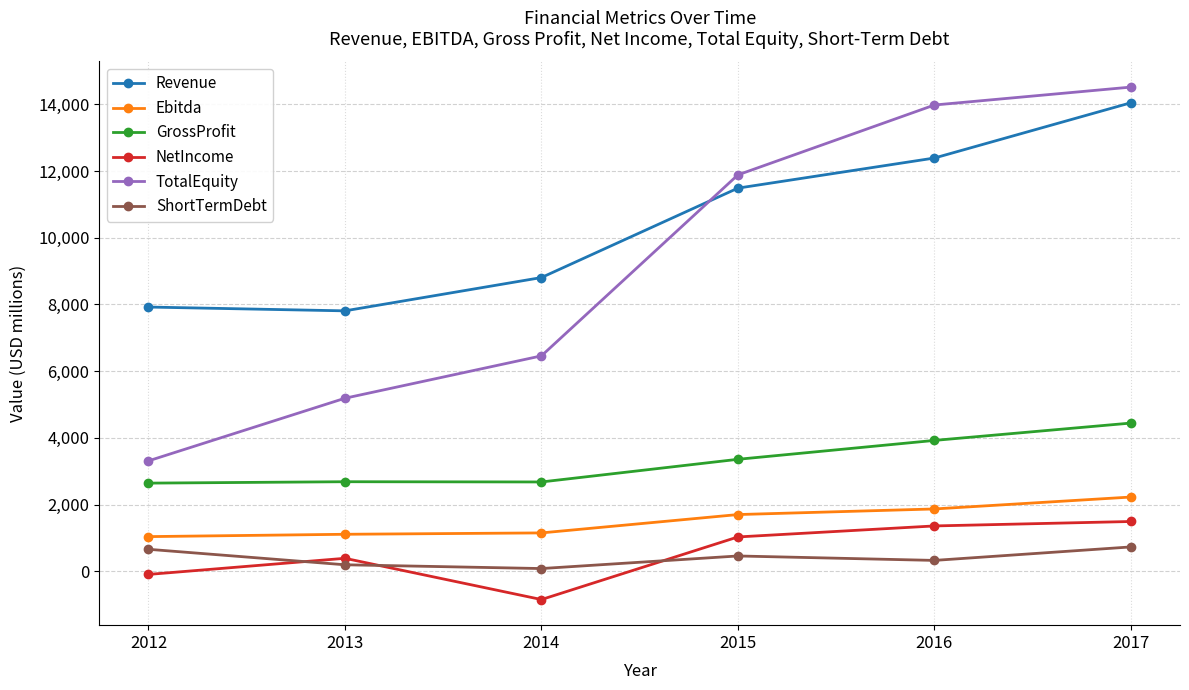

What is the average value of the GrossProfit series?

3290